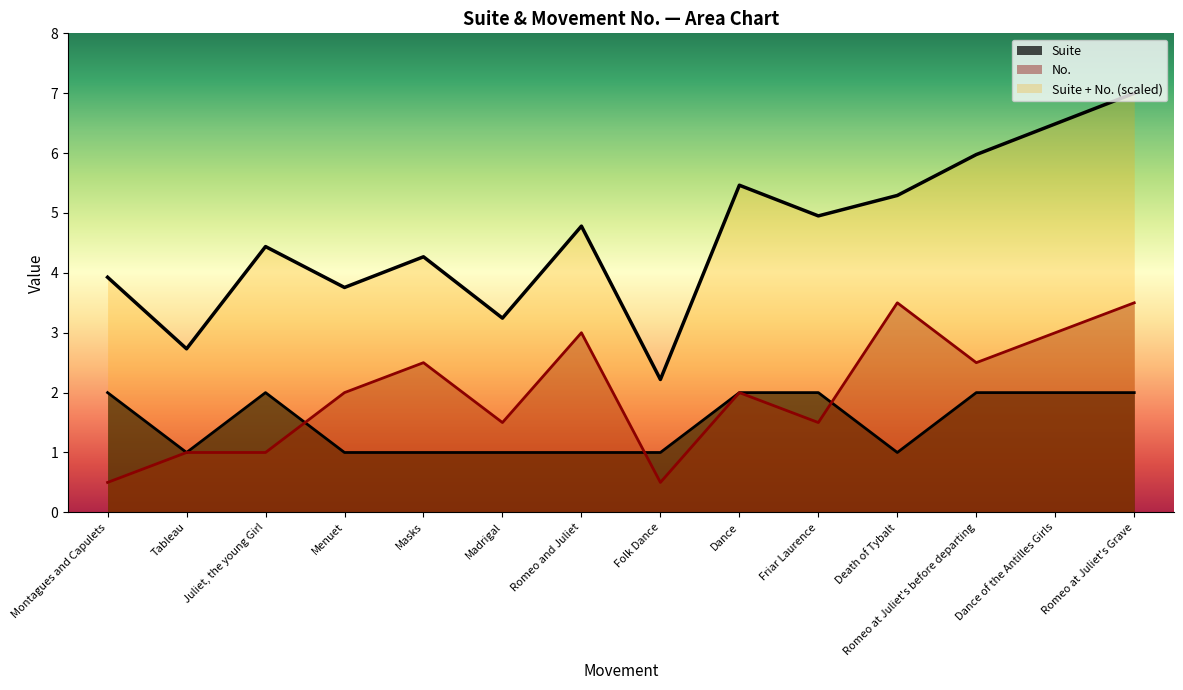

What is the sum of all values?

21